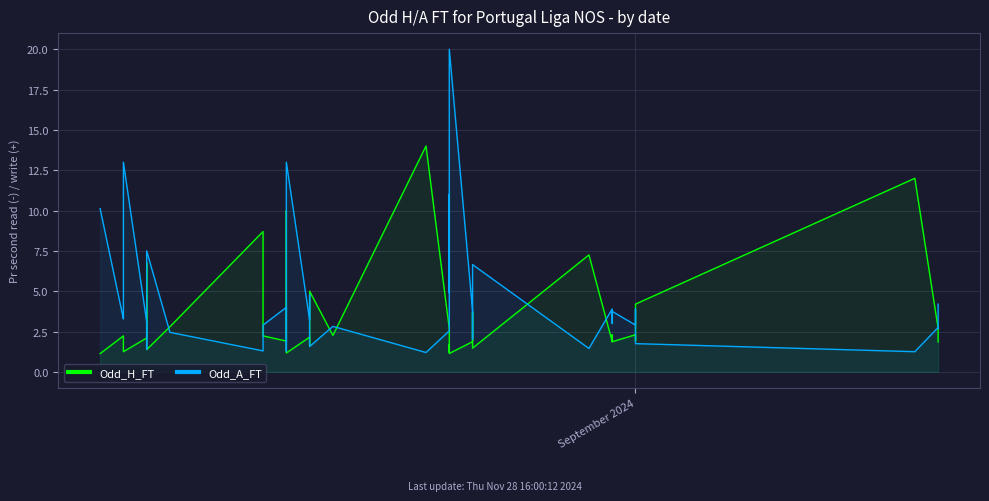

The Odd_A_FT series shows 7.2 at 39. True or false?

False